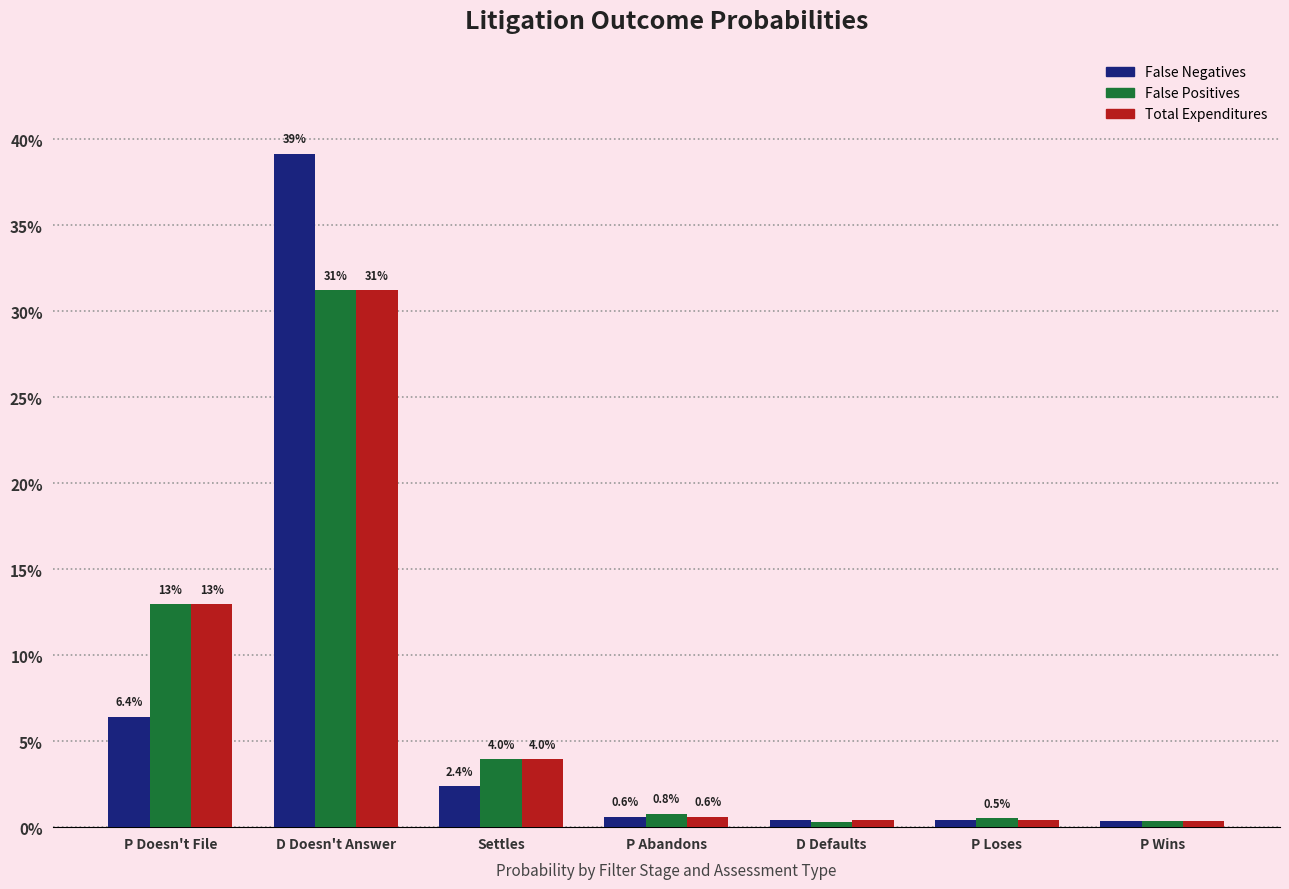

Does the chart contain any negative values?

No